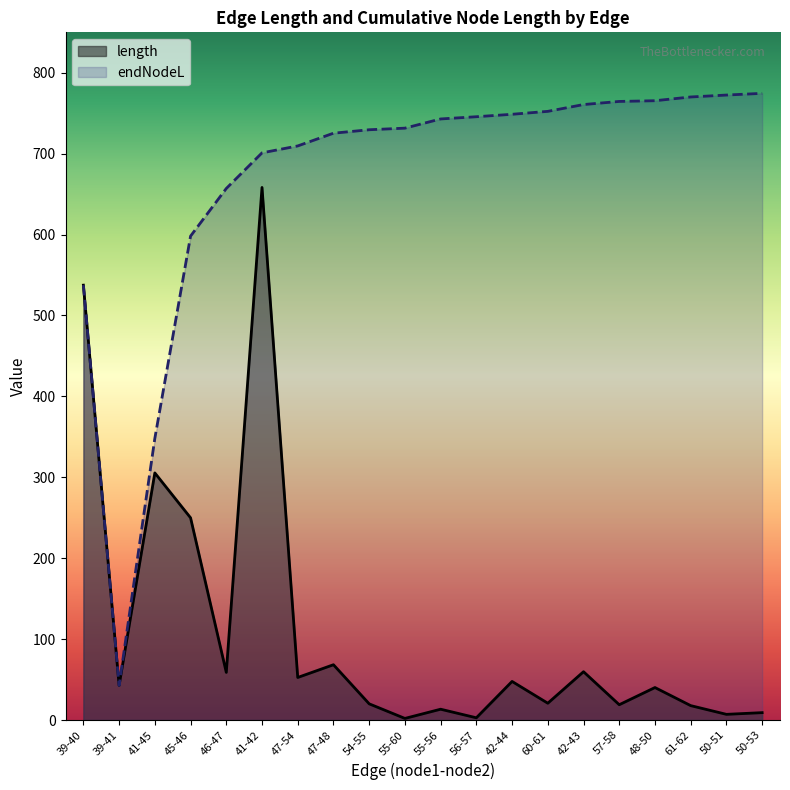

List the labels in order of endNodeL value, smallest first.

39-41, 41-45, 39-40, 45-46, 46-47, 41-42, 47-54, 47-48, 54-55, 55-60, 55-56, 56-57, 42-44, 60-61, 42-43, 57-58, 48-50, 61-62, 50-51, 50-53